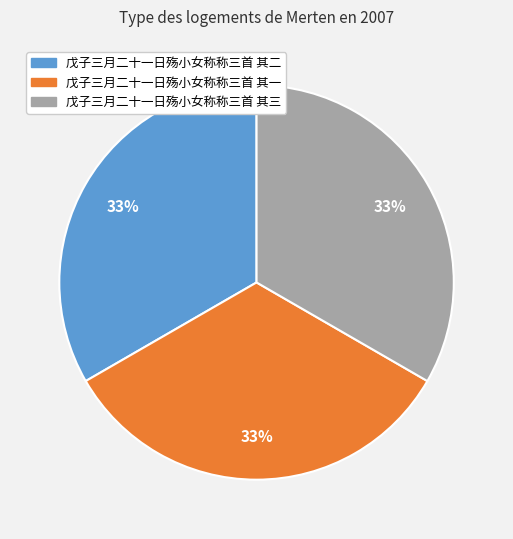

How many slices are in this pie chart?

3